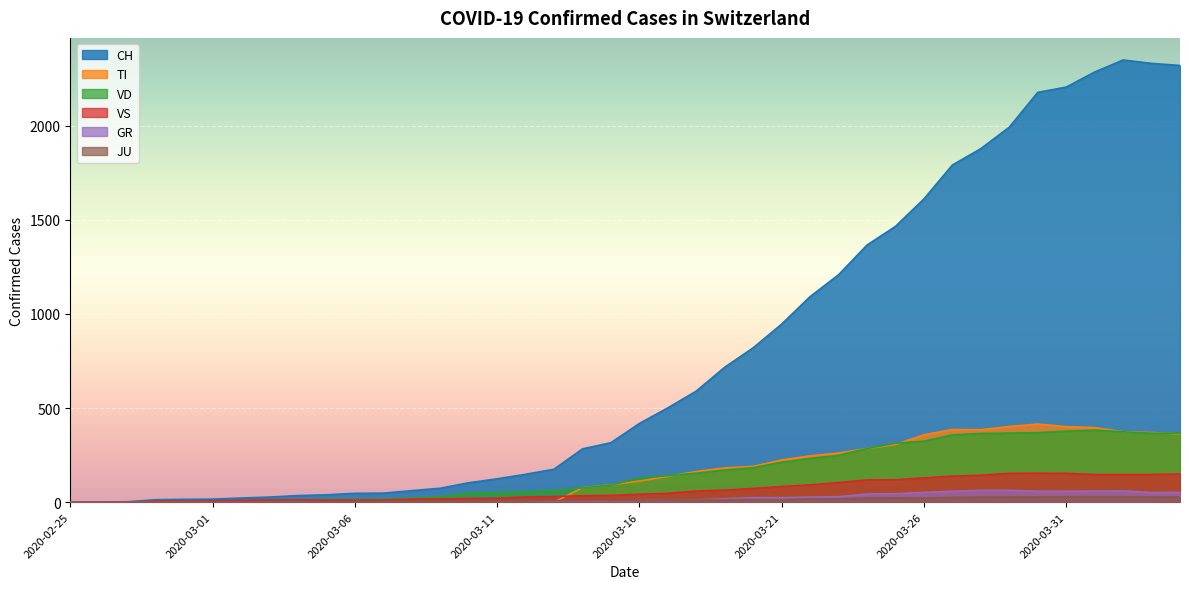

At which label is CH closest to 1174?

2020-03-23